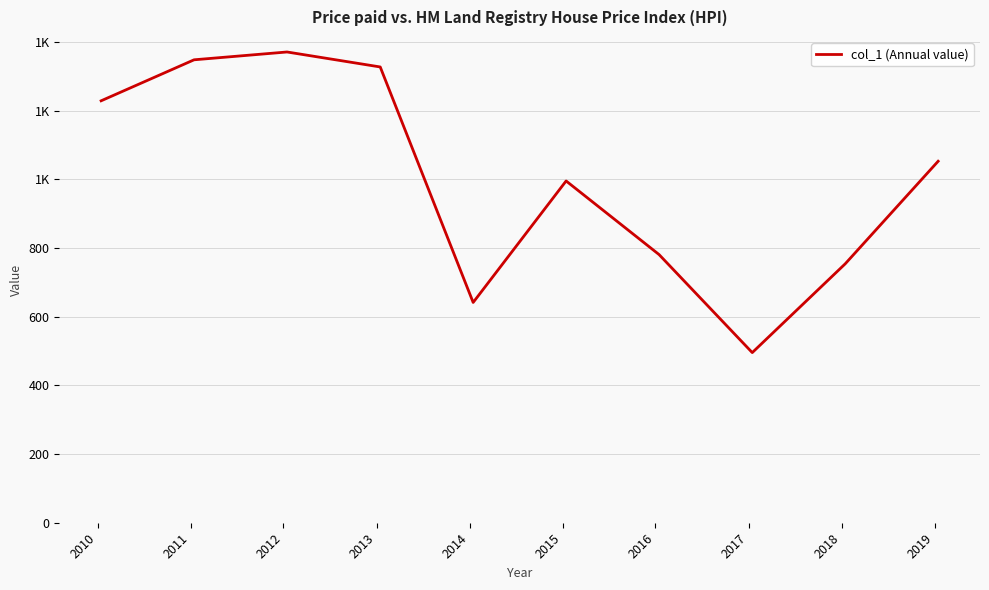

What is the minimum value shown in the chart?

495.4